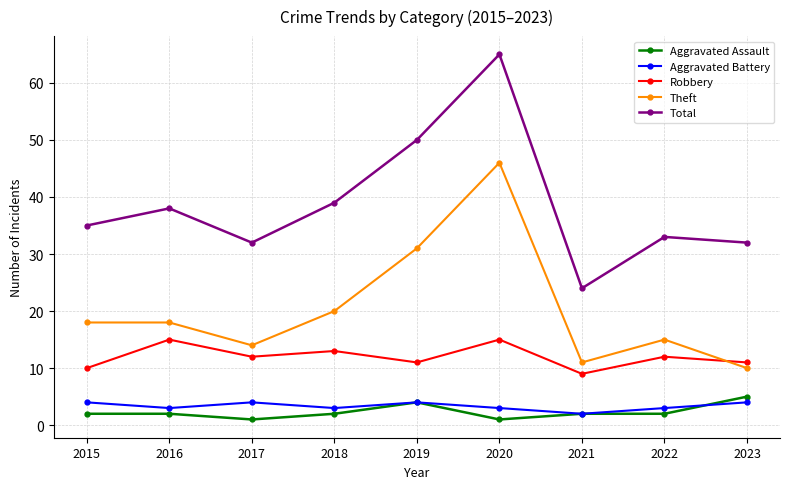

How many distinct data groups are displayed?

5